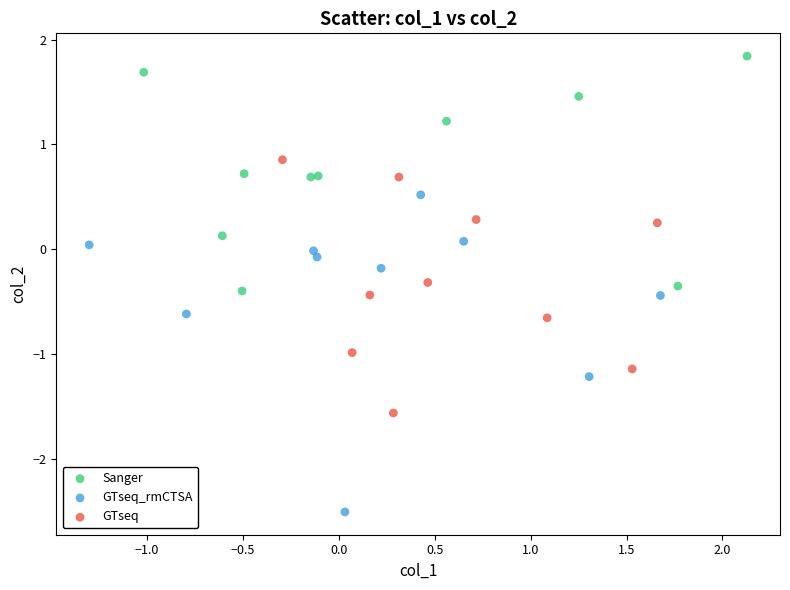

Which series has the largest Y range (max minus min)?

GTseq_rmCTSA